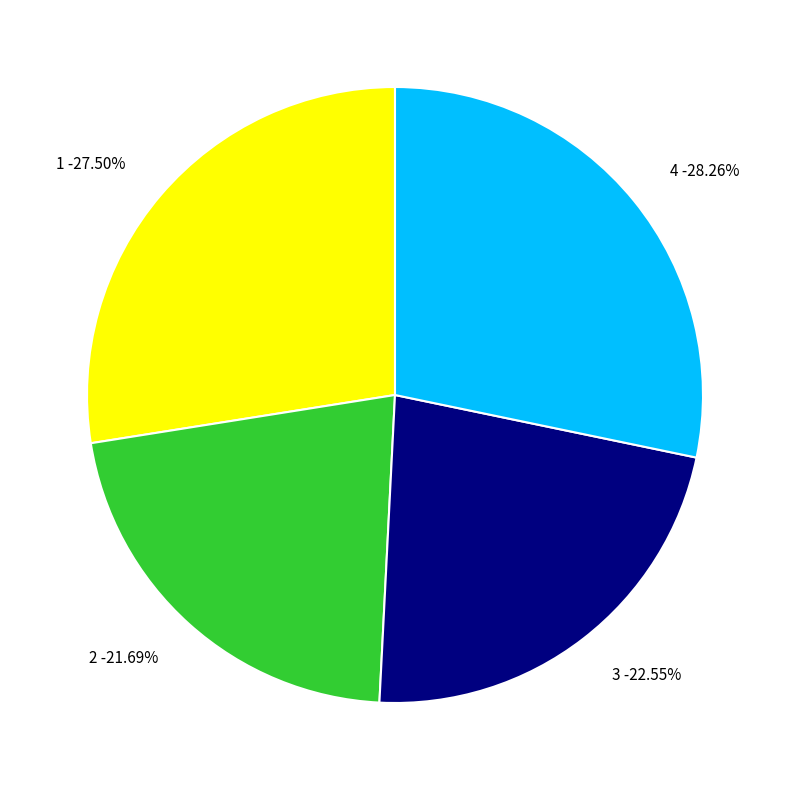

The 1 slice represents 28% of the pie. True or false?

True